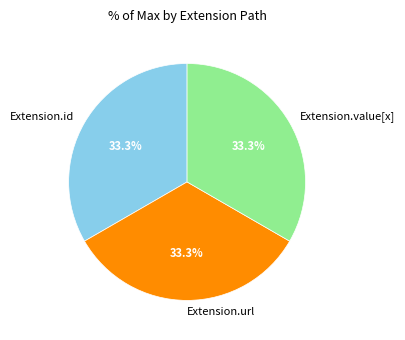

To the nearest percent, what is the average slice percentage?

33%